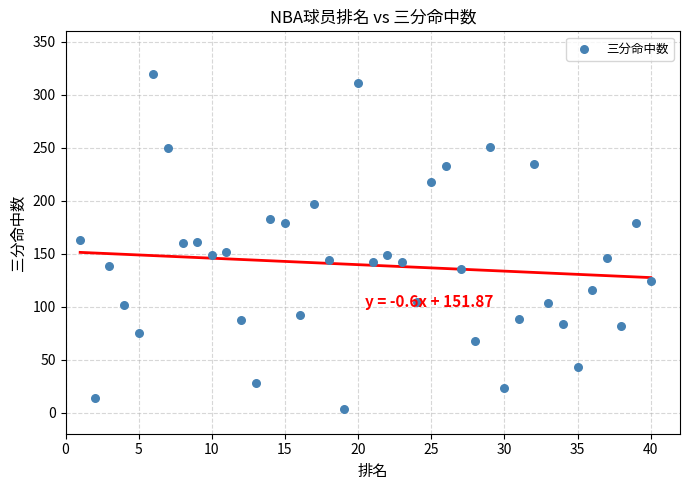

What is the range of X values (max minus min)?

39